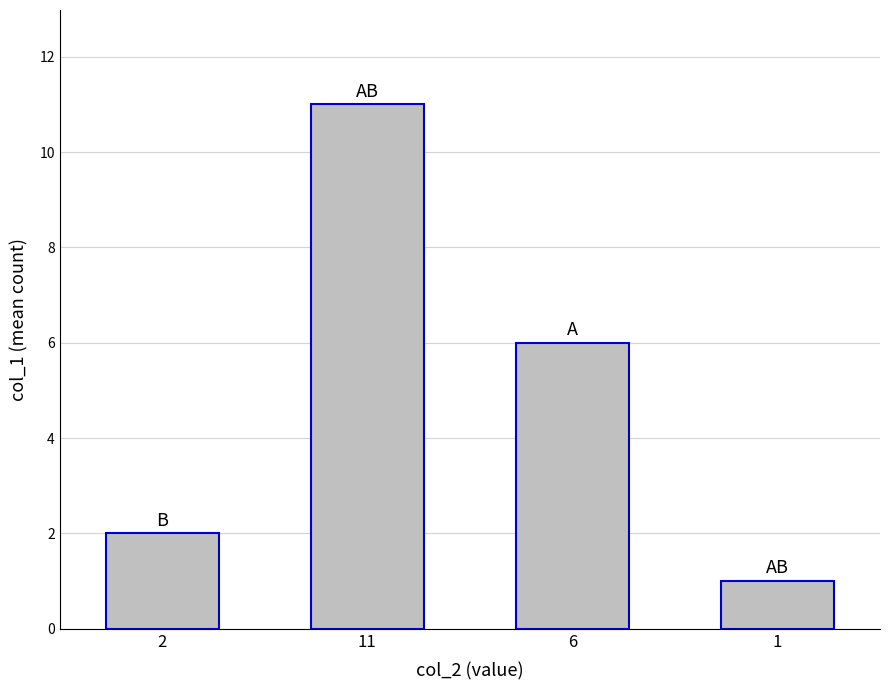

What is the change in value from 11 to 6?

-5